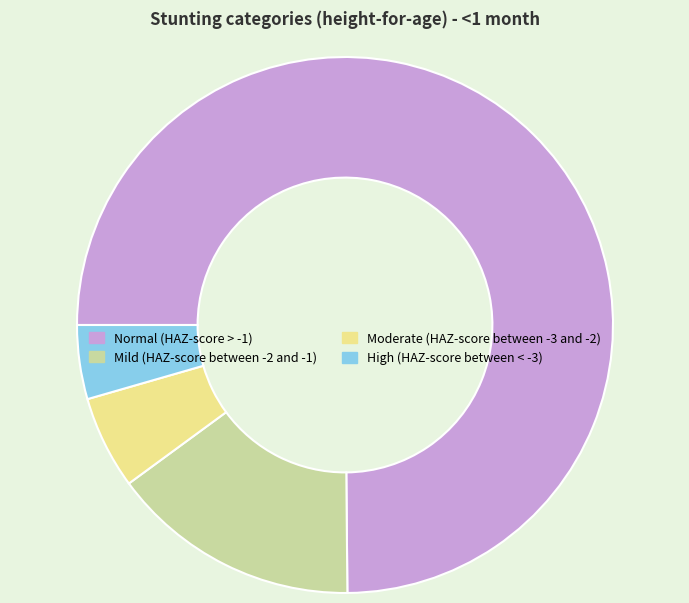

True or false: Normal (HAZ-score > -1) accounts for 82% of the total.

False